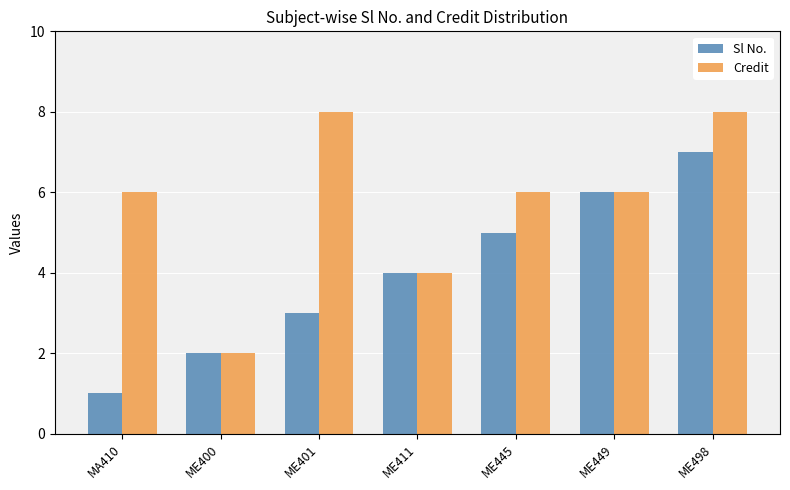

At which label is Sl No. closest to 4?

ME411